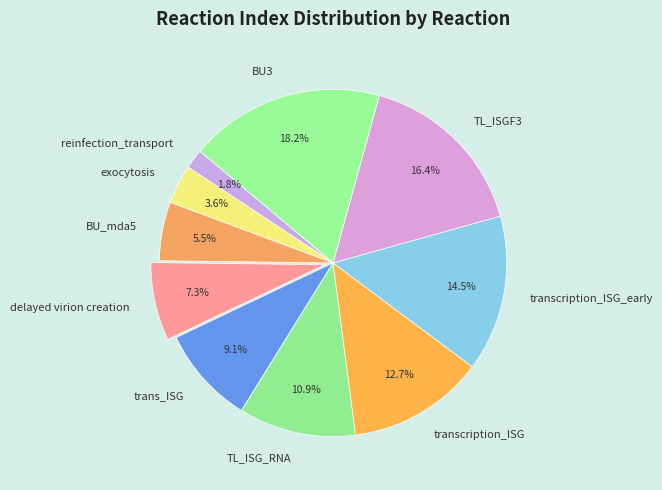

Is it true that trans_ISG is 9% of the pie?

True